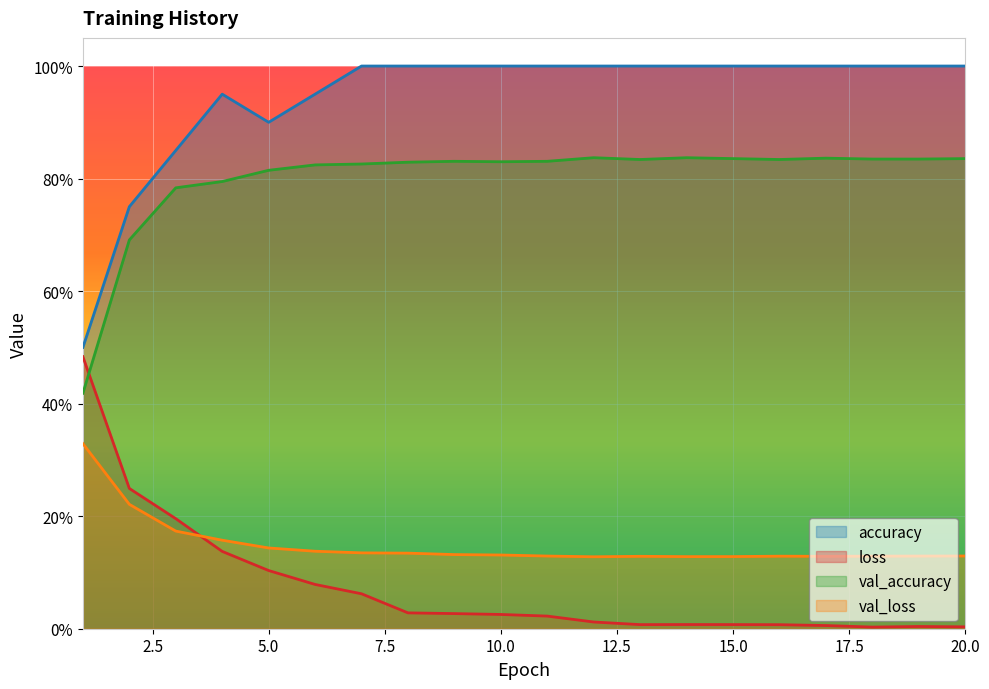

What are all the series names shown in the legend?

accuracy, loss, val_accuracy, val_loss